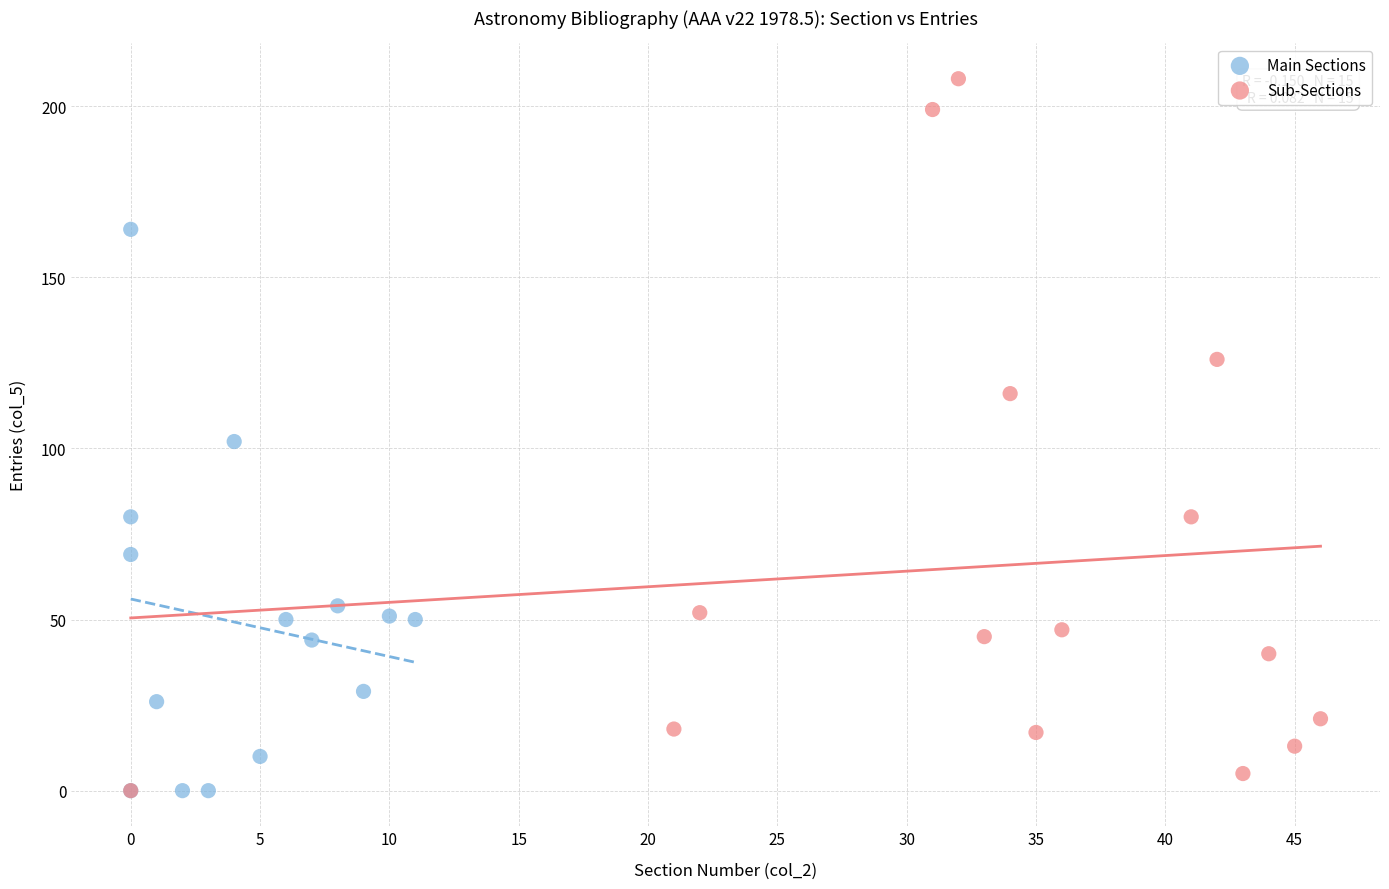

Which series has the largest Y range (max minus min)?

Sub-Sections